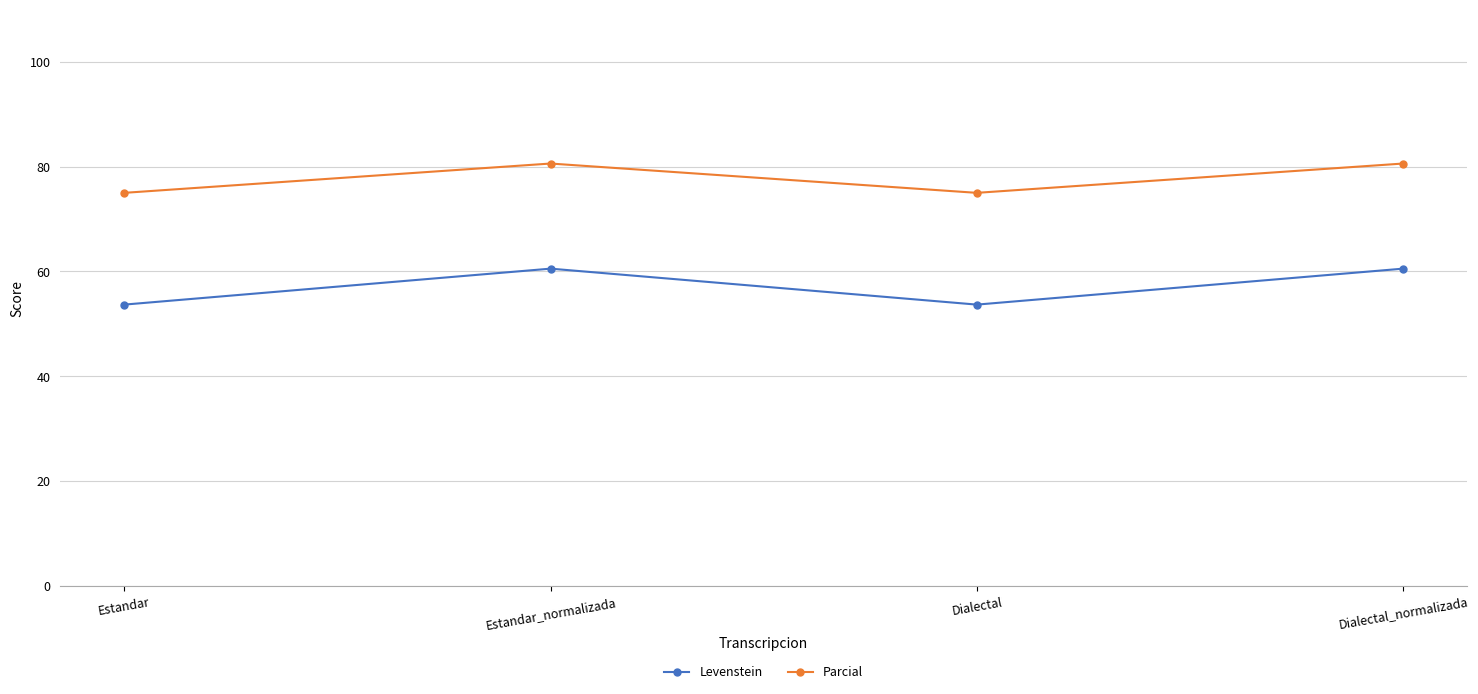

Read the Parcial value at Estandar.

75.0